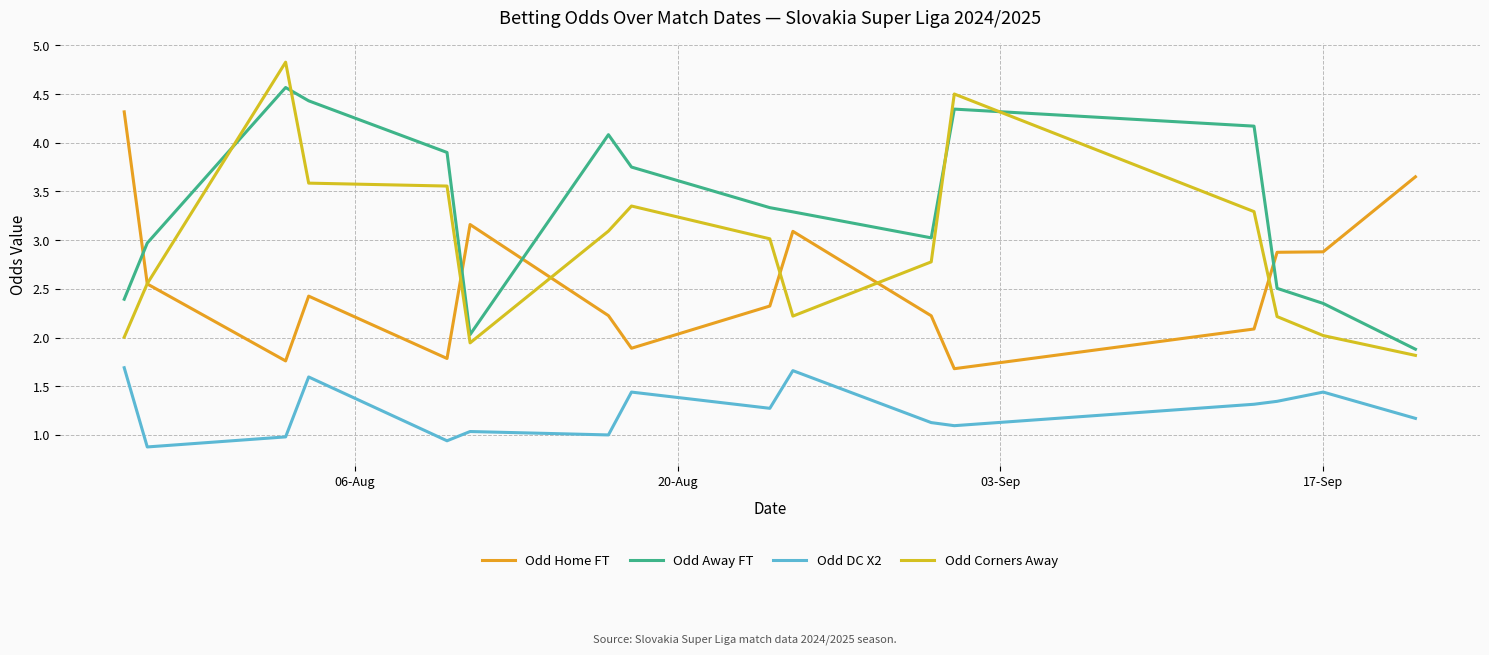

How many lines are shown in the chart?

4